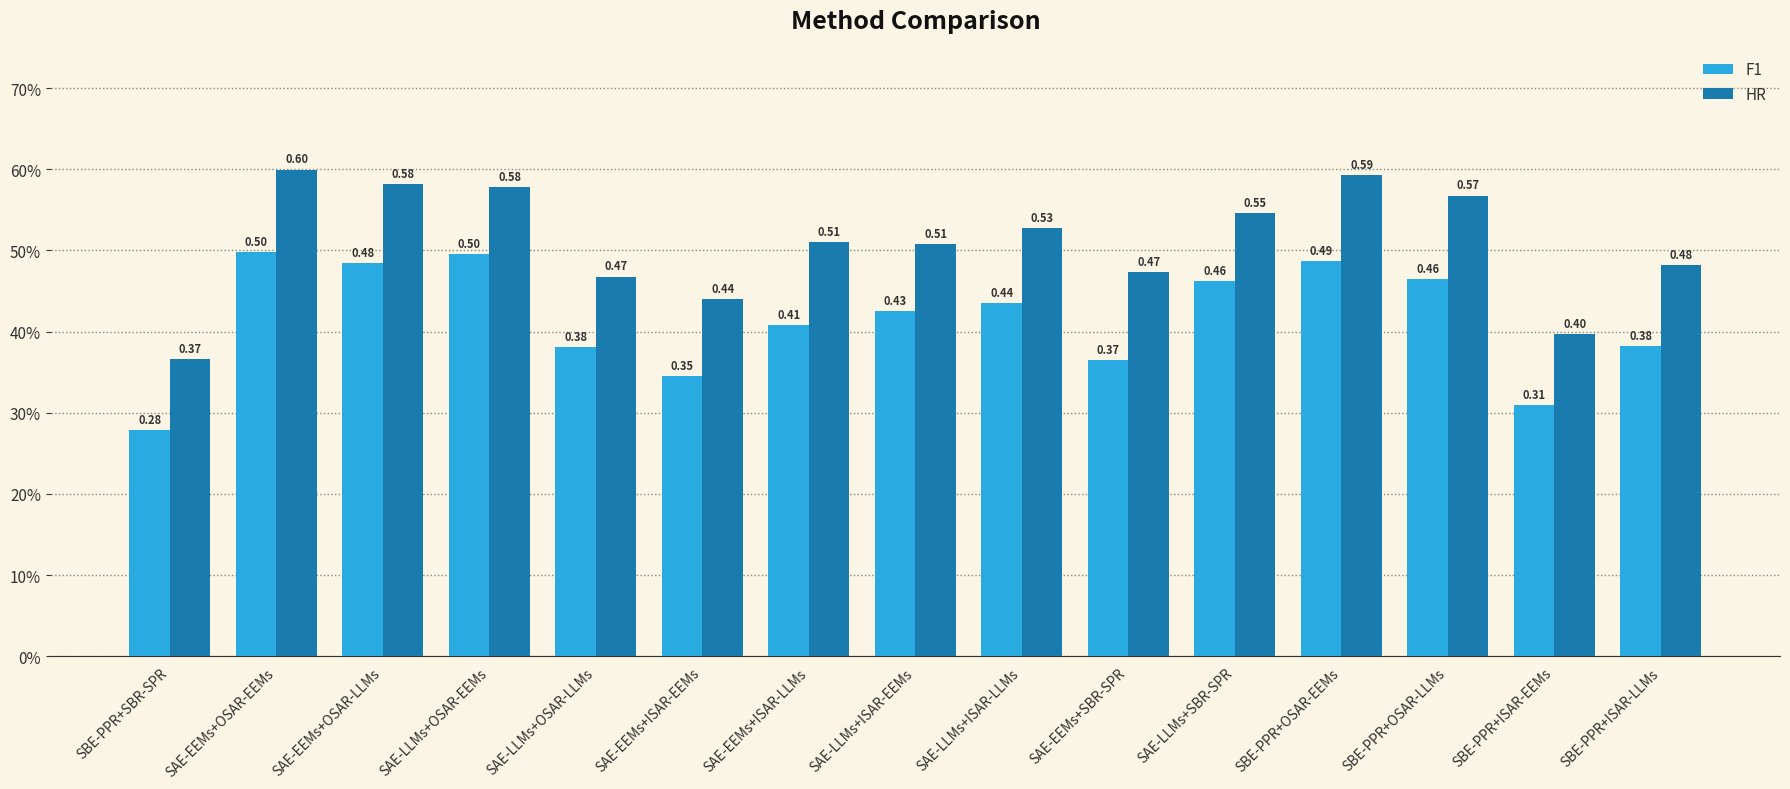

List the series in order of their overall mean, lowest first.

F1, HR